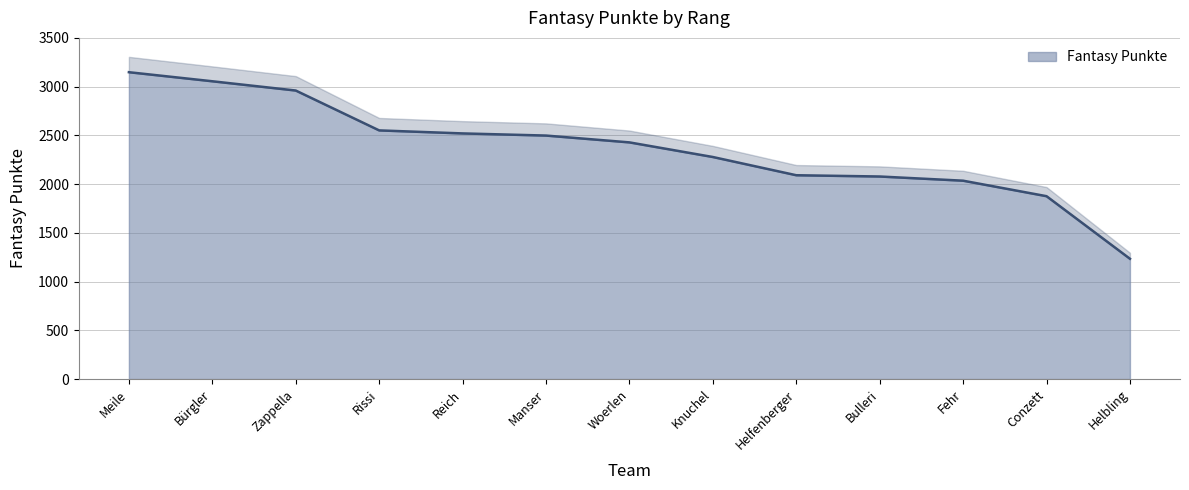

What is the difference between the maximum and minimum values?

1914